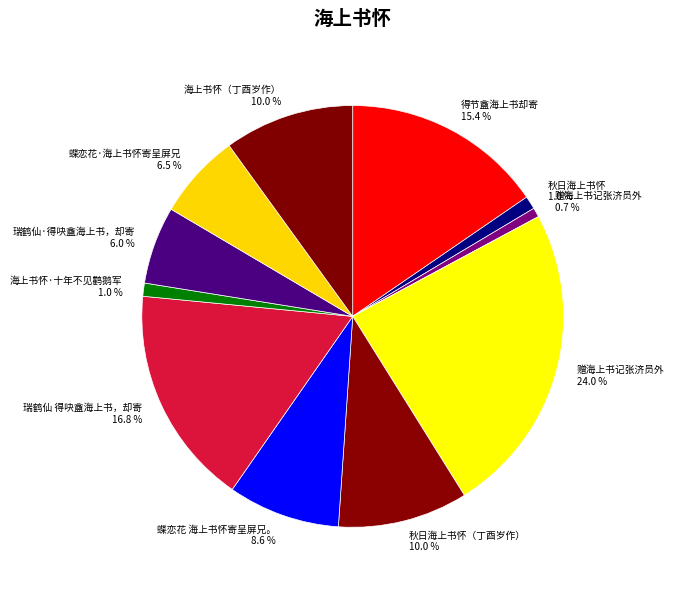

Is there any slice that represents more than half of the pie?

No